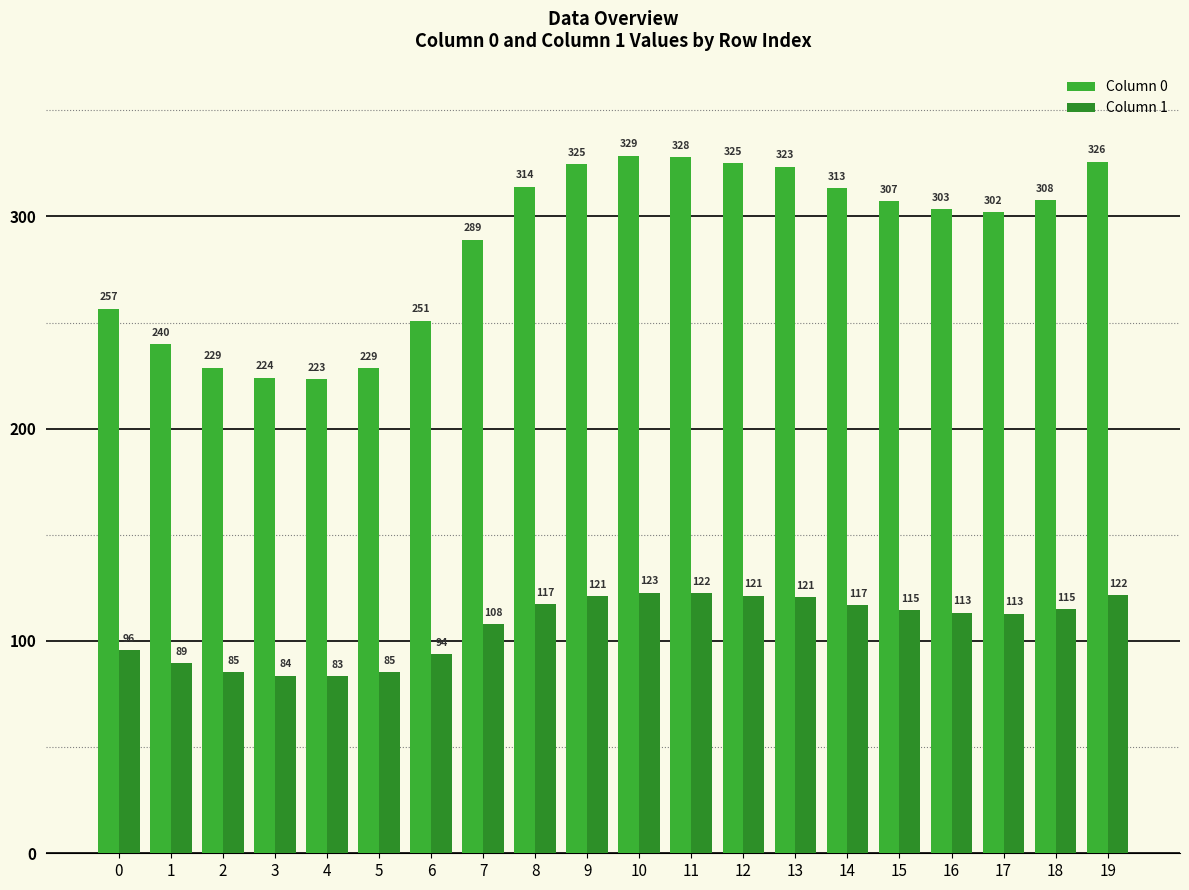

True or false: Column 0 has a value of 408.3 at 1.

False